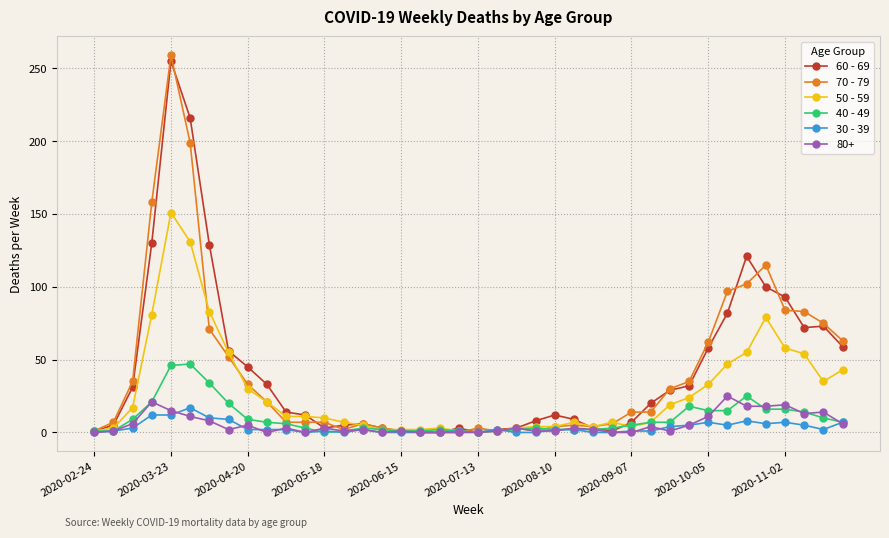

What is the difference between the maximum and minimum values in the 50 - 59 series?

151